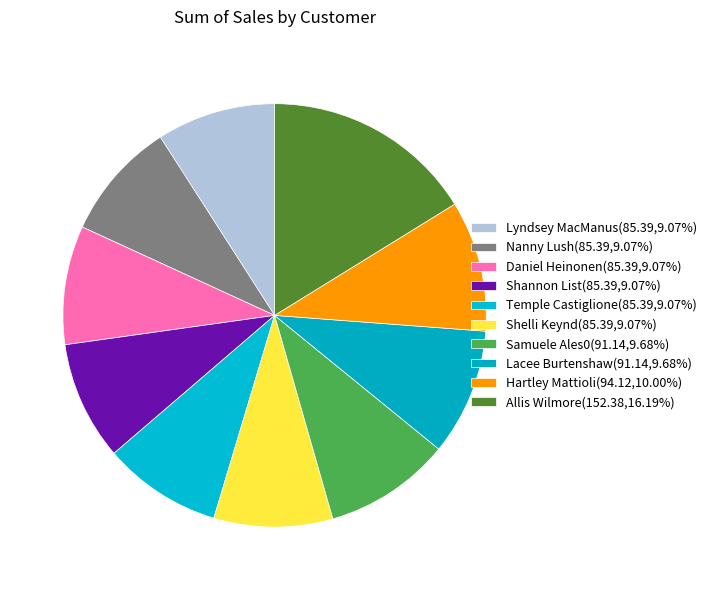

What percentage is the Daniel Heinonen slice, to the nearest percent?

9%